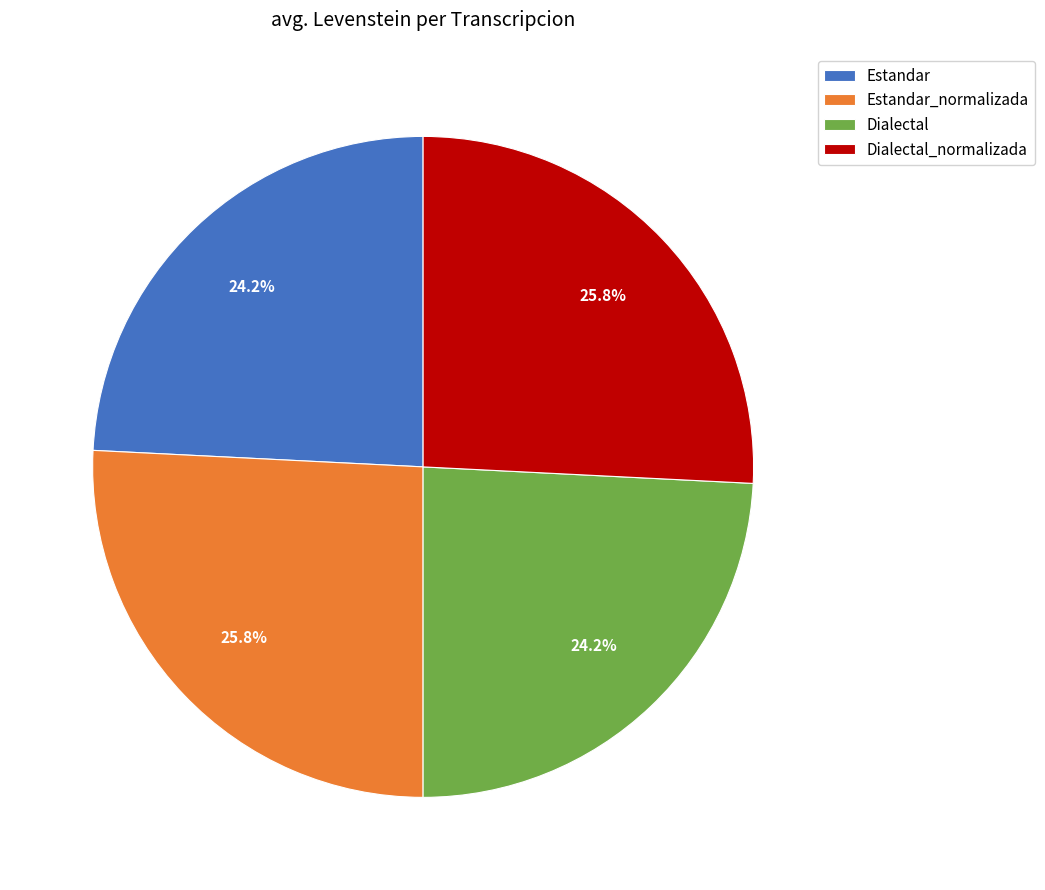

Is there any slice that represents more than half of the pie?

No